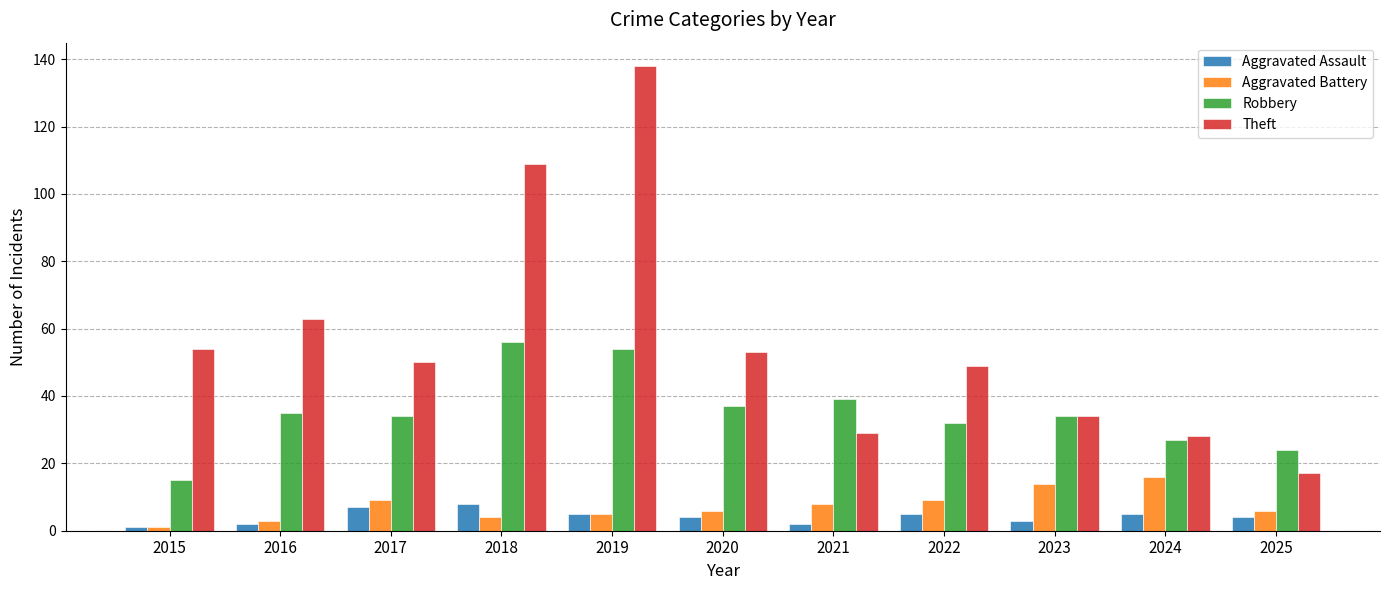

True or false: Aggravated Battery has a value of 4 at 2018.

True